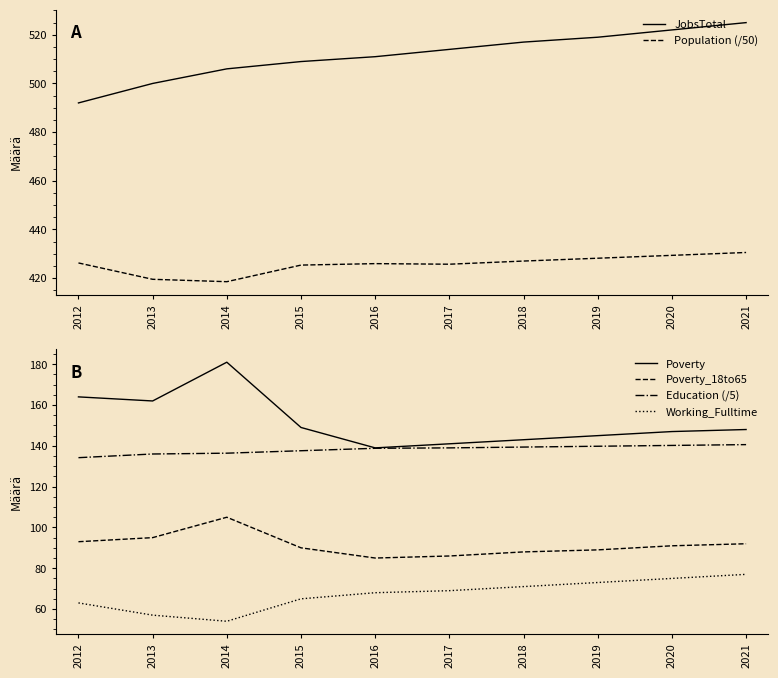

At which label does Population (/50) first exceed 426?

2012